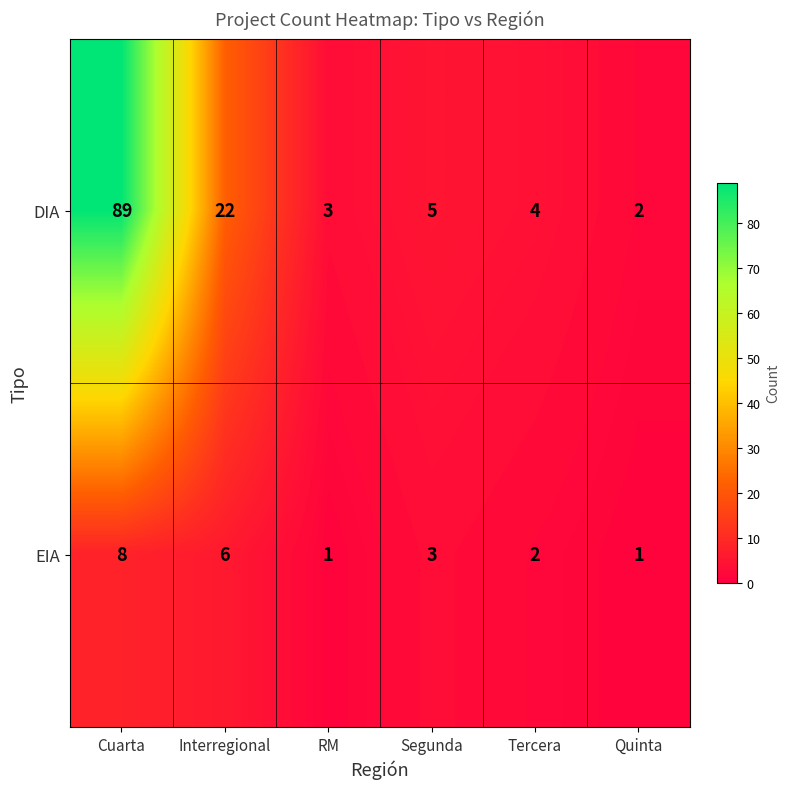

What is the average value of the EIA series?

4